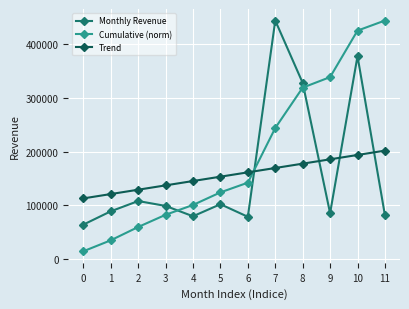

In Monthly Revenue, how many points are higher than both neighbors (excluding endpoints)?

4